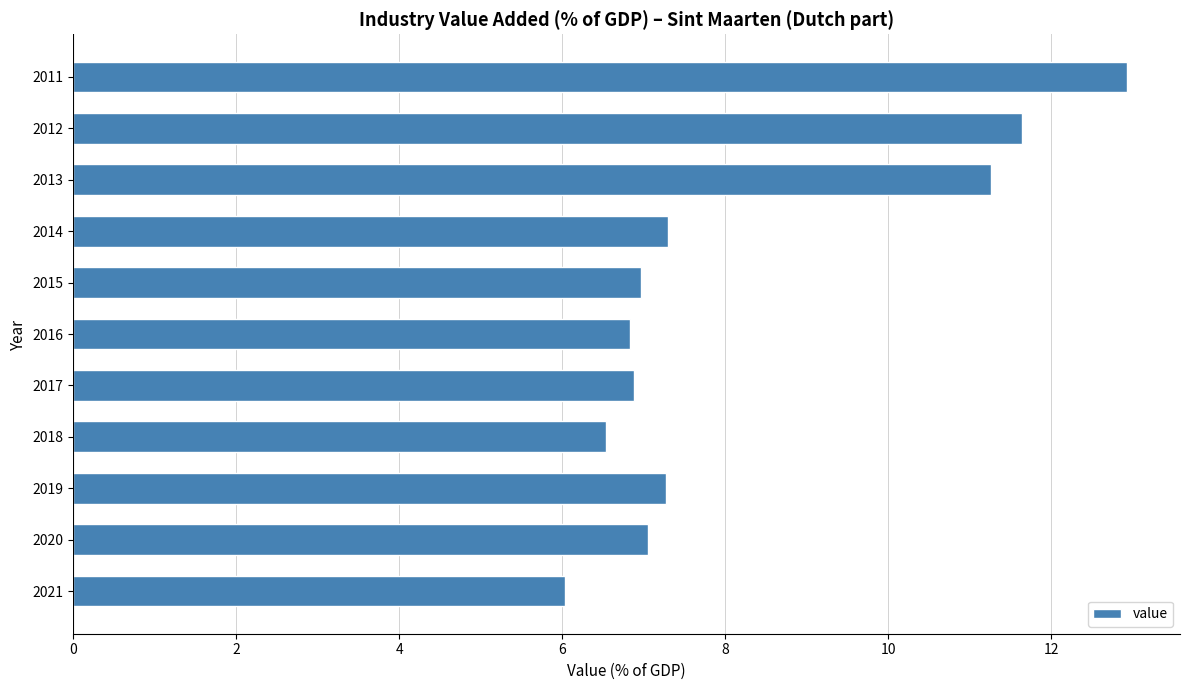

Which category has the lowest value across all series?

2021